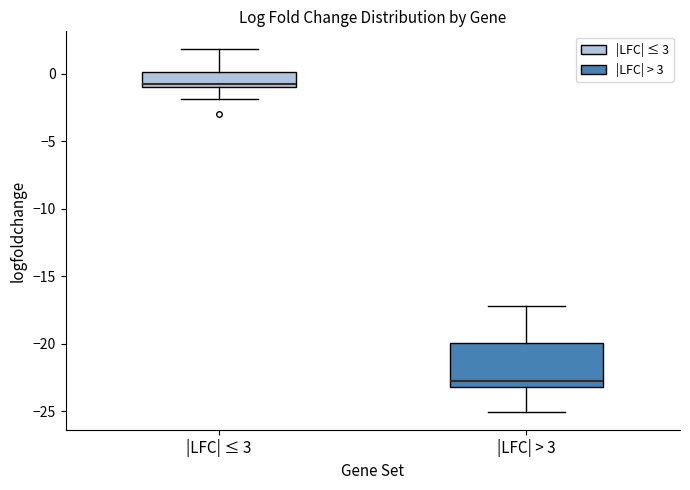

Comparing the boxes themselves (not the whiskers), which one is the tallest?

|LFC| > 3